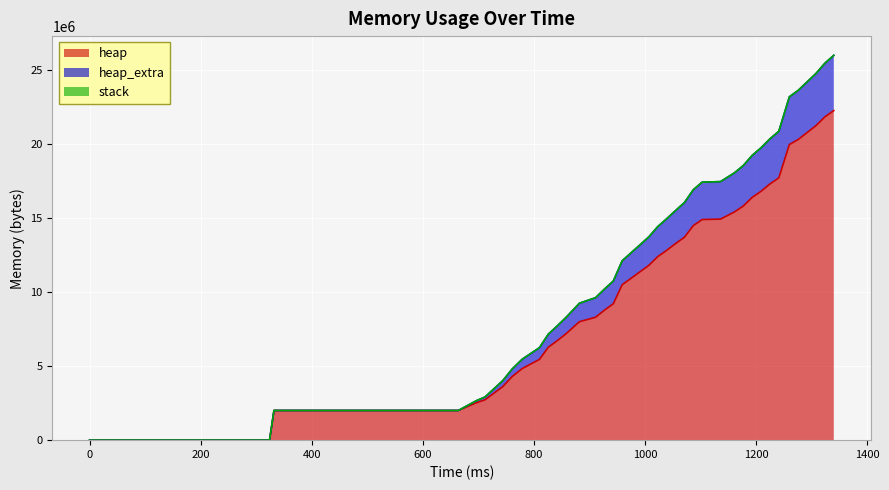

True or false: heap_extra and heap intersect in this chart.

False